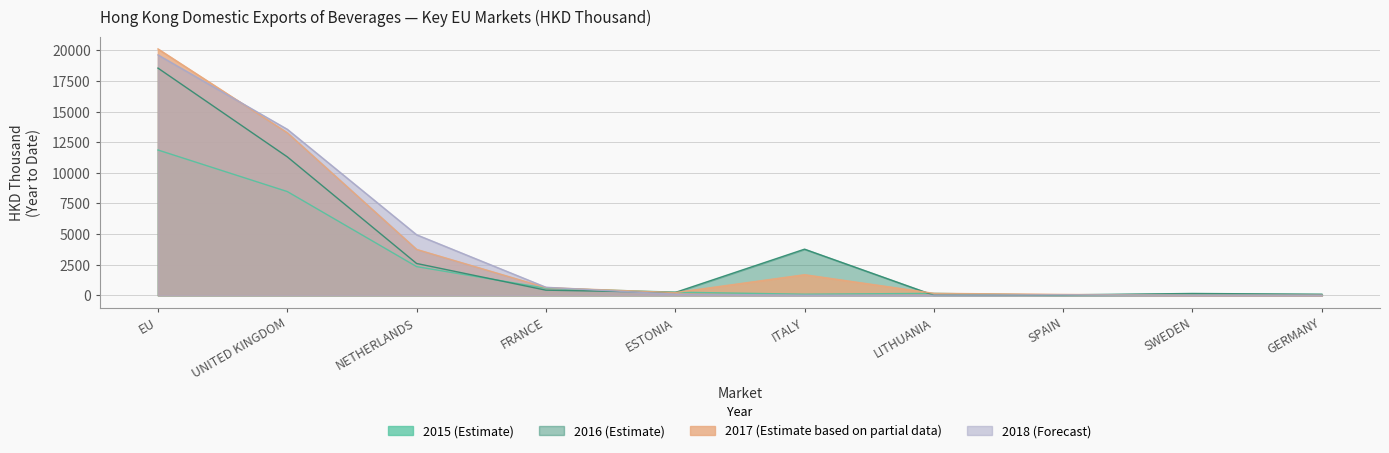

True or false: 201612 has more than 2 points higher than both neighbors.

False